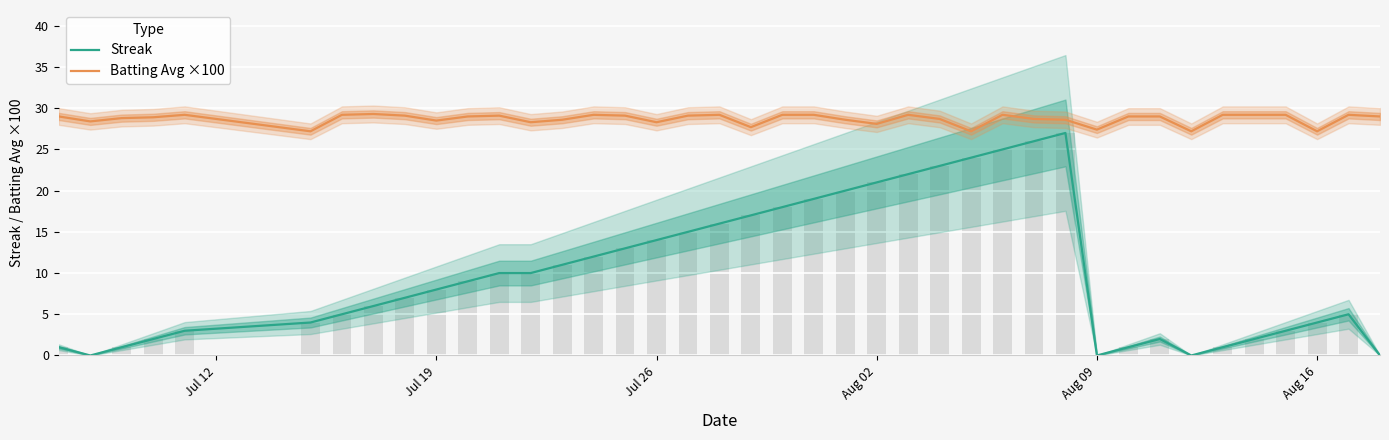

What is the average value of the Batting Avg ×100 series?

28.7